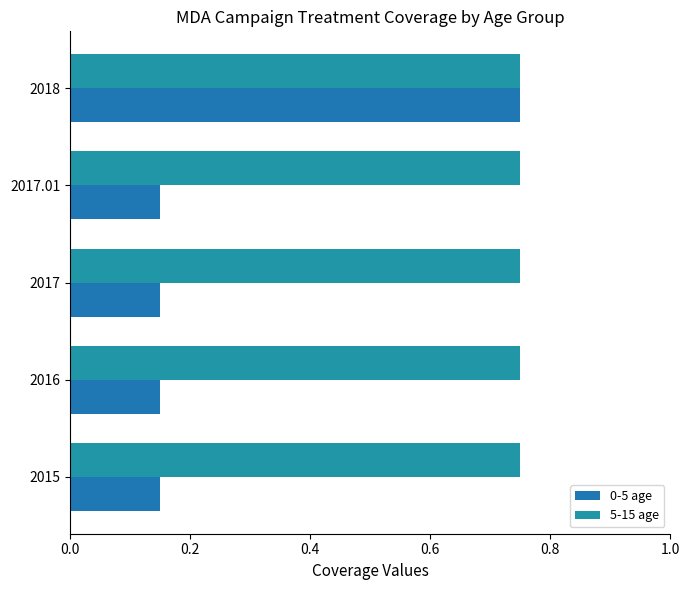

Count the number of categories in the chart.

5